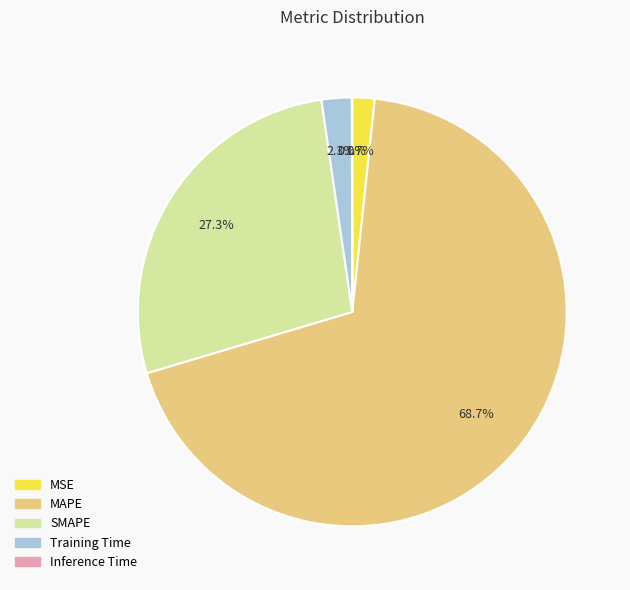

What percentage is the Training Time slice, to the nearest percent?

2%